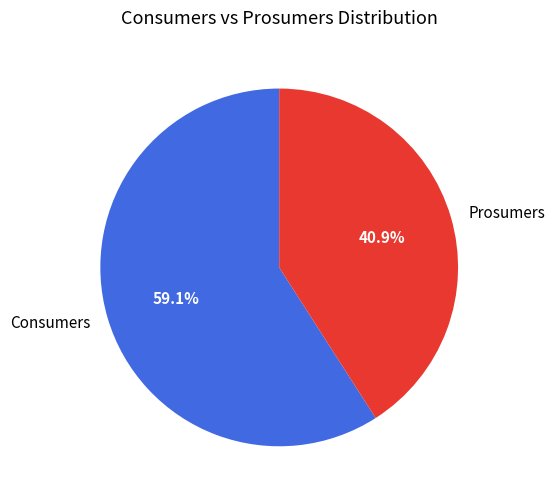

What is the smallest slice in the pie chart?

Prosumers